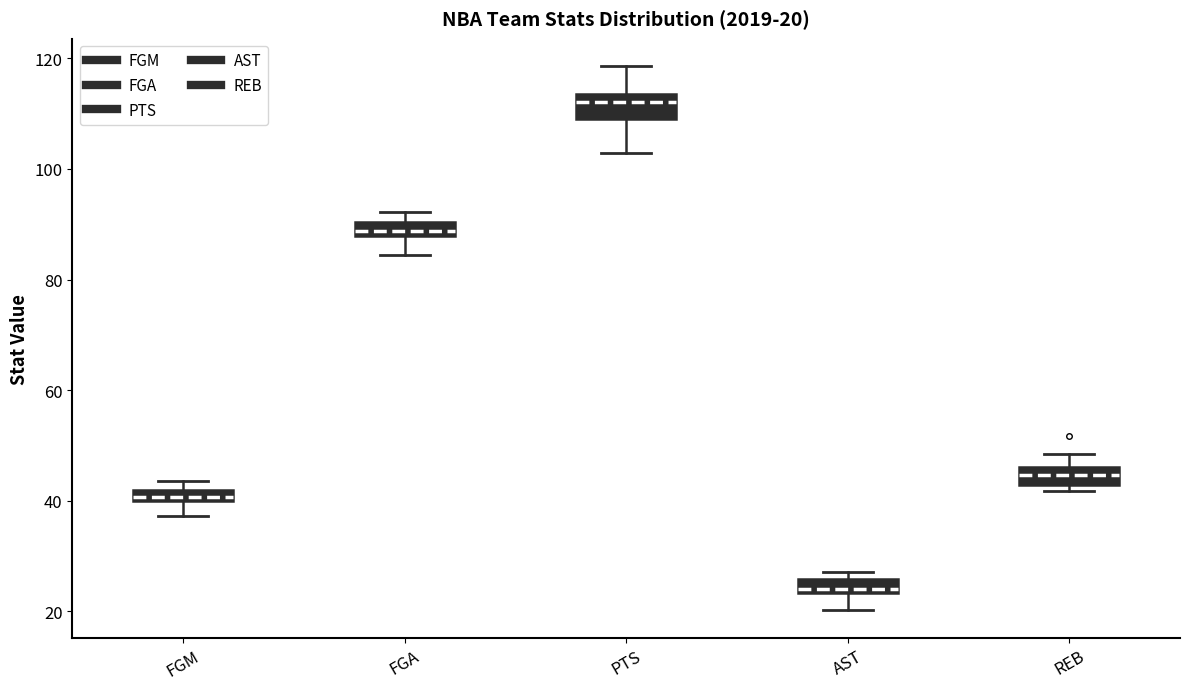

Which box's median line is the highest?

PTS